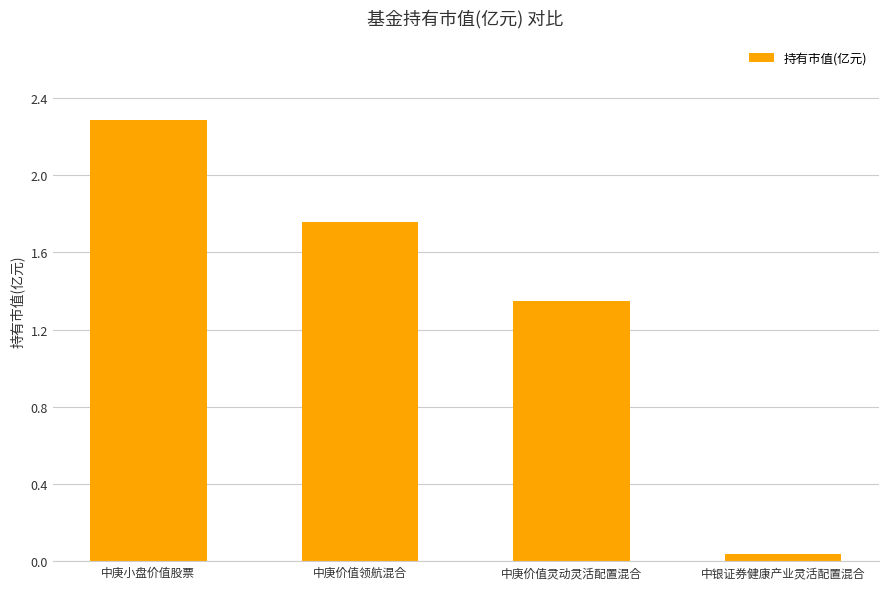

Approximately how many times larger is the value at 中庚价值灵动灵活配置混合 compared to 中庚小盘价值股票?

0.6